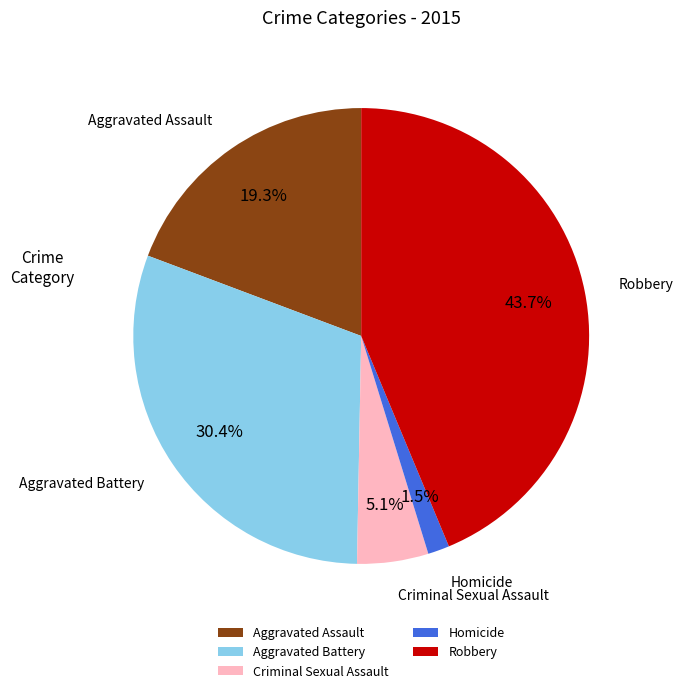

Which has a higher value, Criminal Sexual Assault or Homicide?

Criminal Sexual Assault